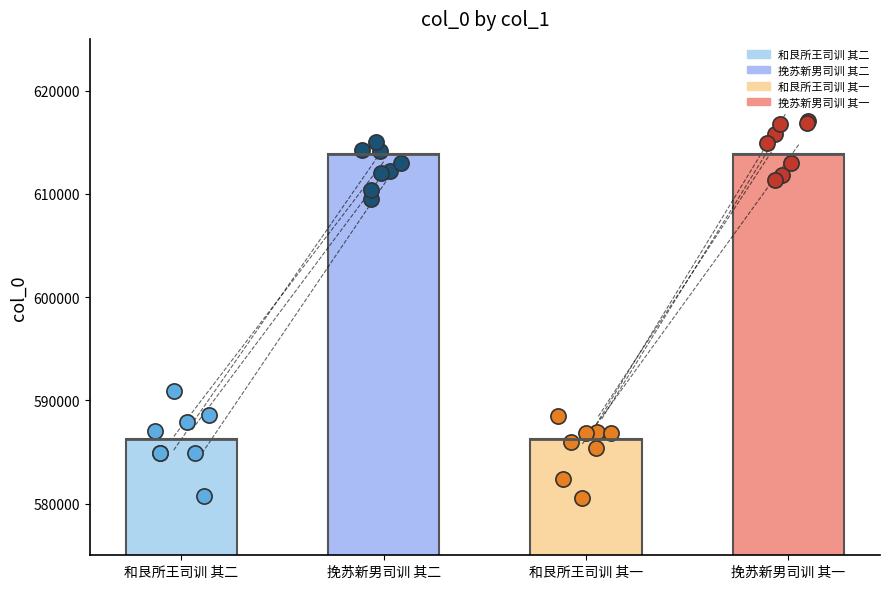

Which series has the largest Y range (max minus min)?

和艮所王司训 其二